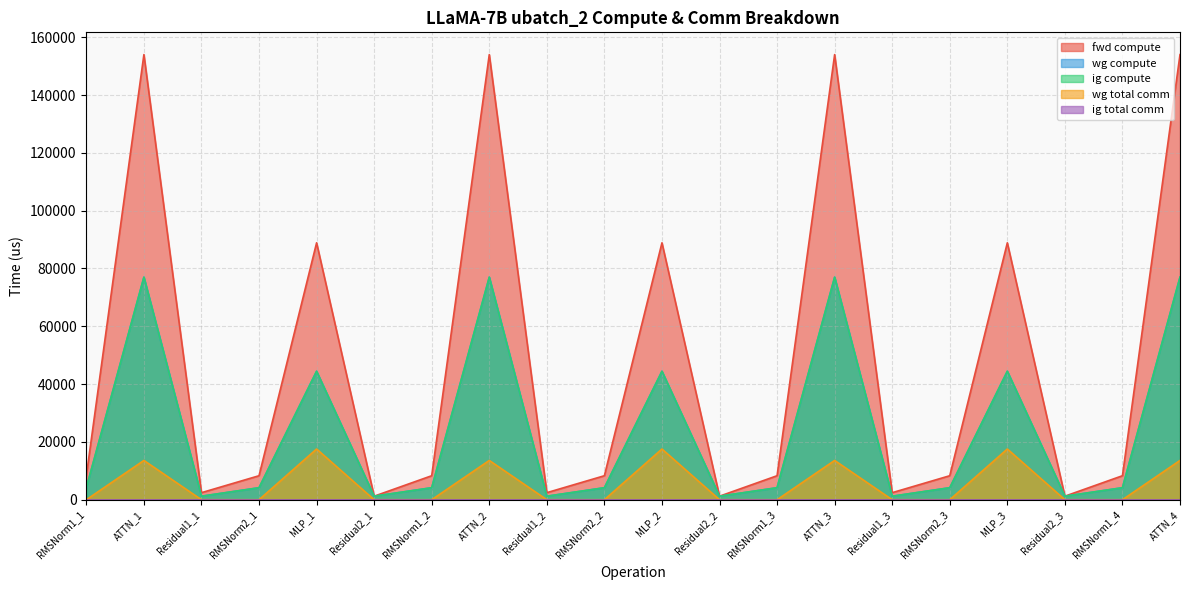

Which series has the largest range (max minus min)?

fwd compute